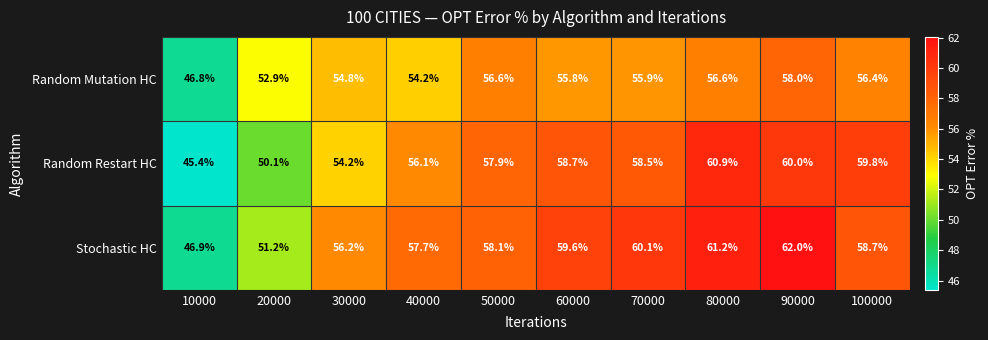

At 20000, list the series in order from largest to smallest.

Random Mutation HC, Stochastic HC, Random Restart HC